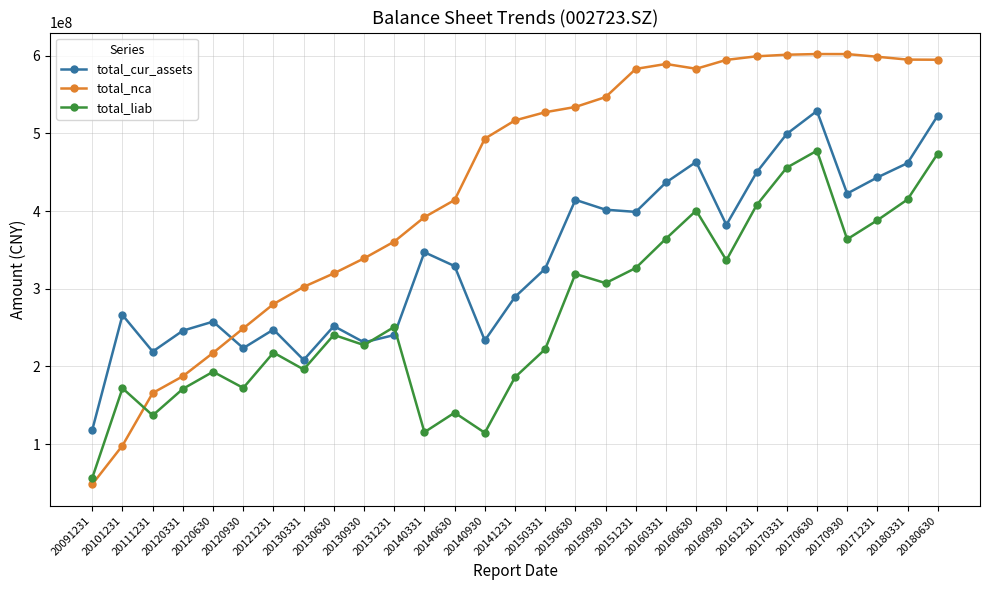

What is the difference between the total_nca values at 20170630 and 20131231?

241485291.4